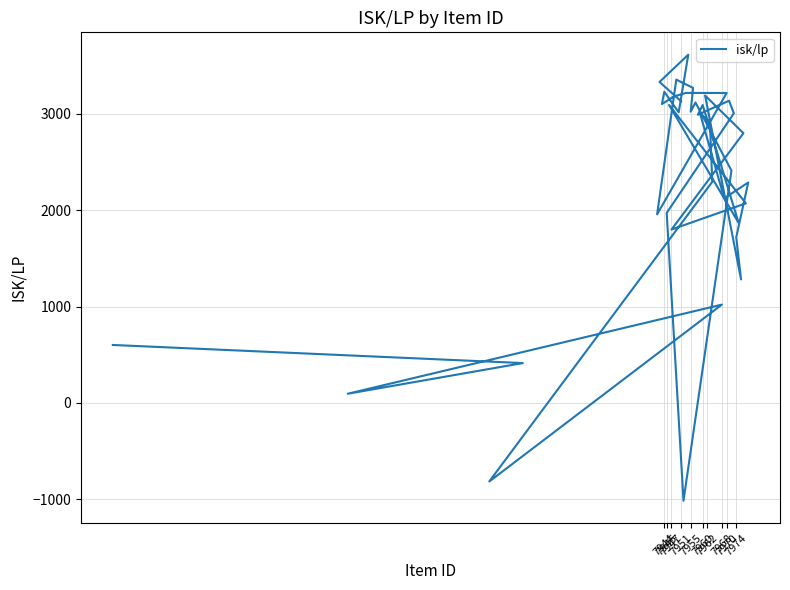

How many lines are shown in the chart?

1